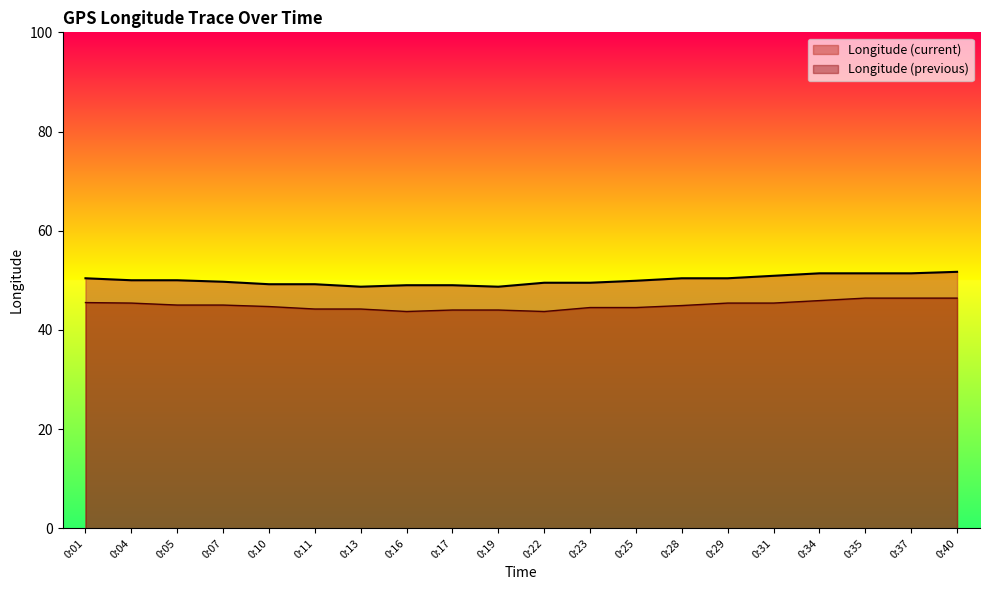

Between 0:10 and 0:29, which series saw the biggest shift?

Longitude (current)